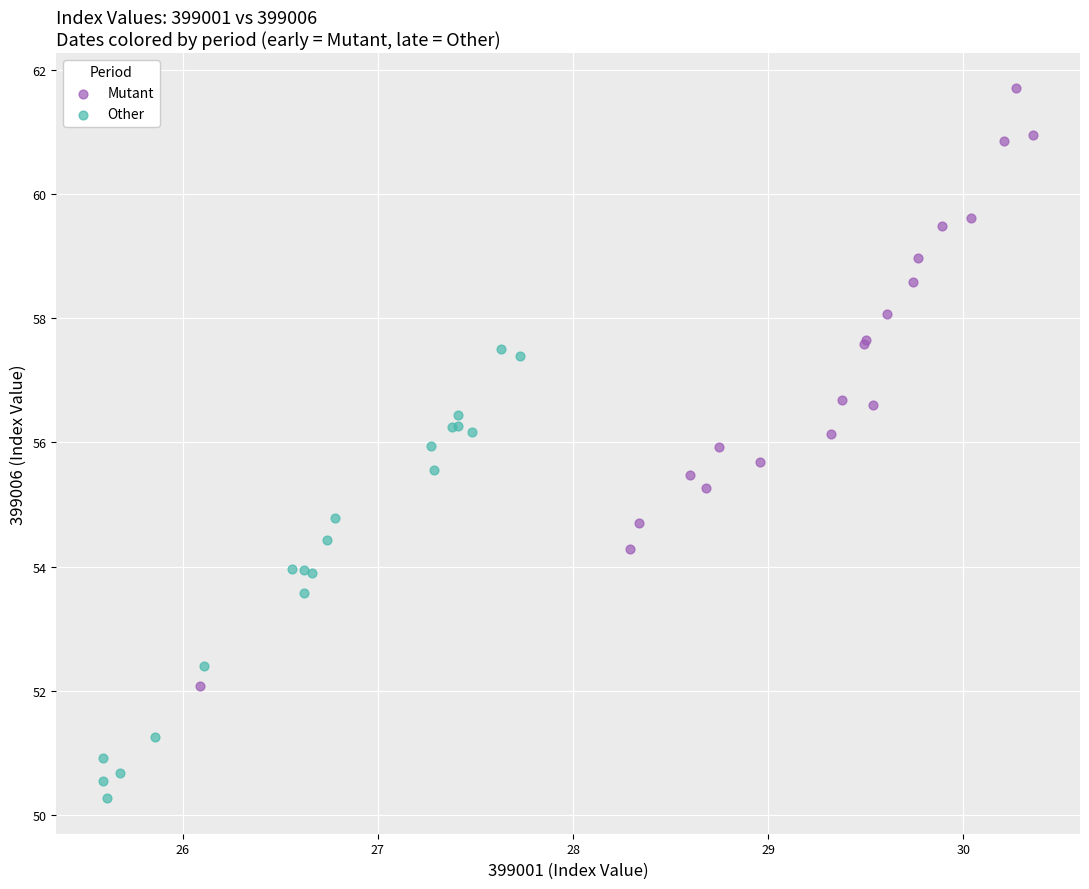

Which series has the largest Y range (max minus min)?

Mutant